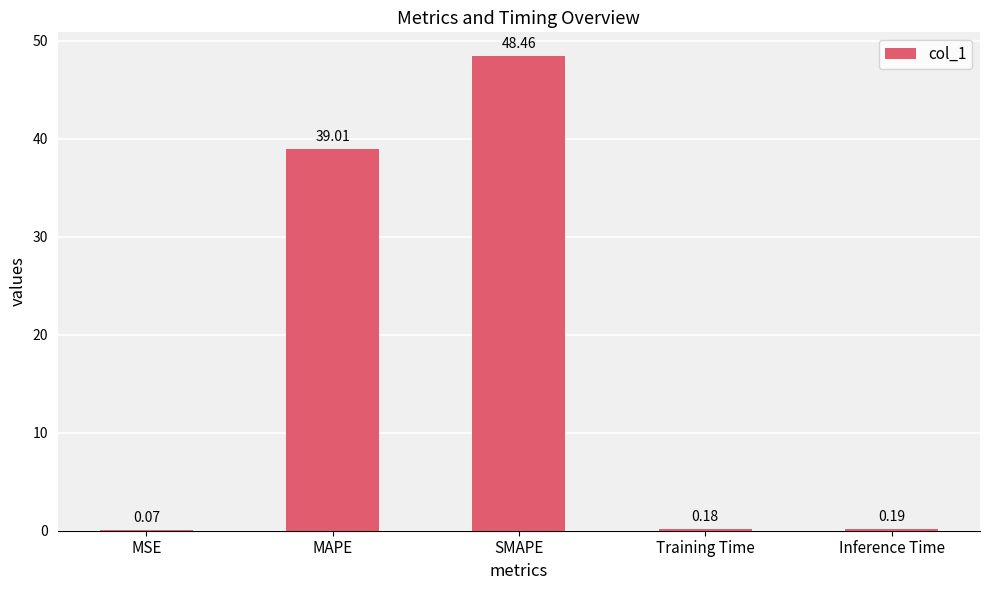

Which label corresponds to the largest value in the chart?

SMAPE